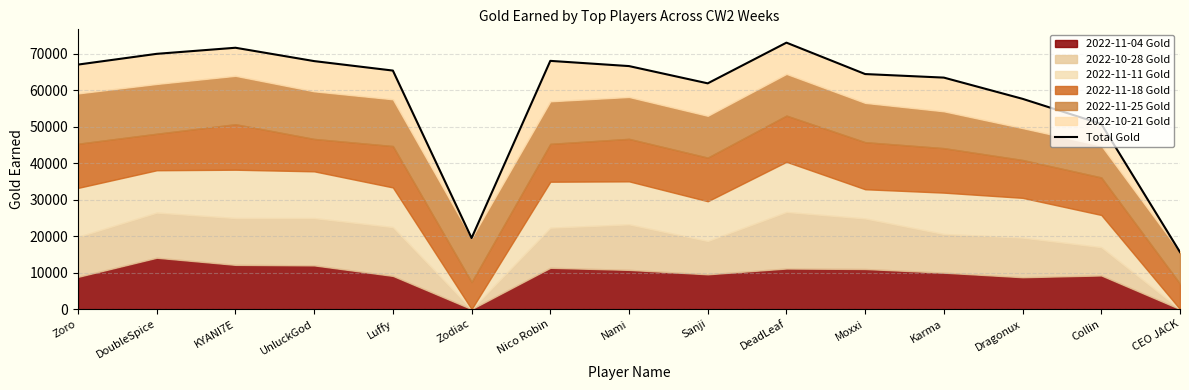

At which label does the data first exceed 65432?

Zoro